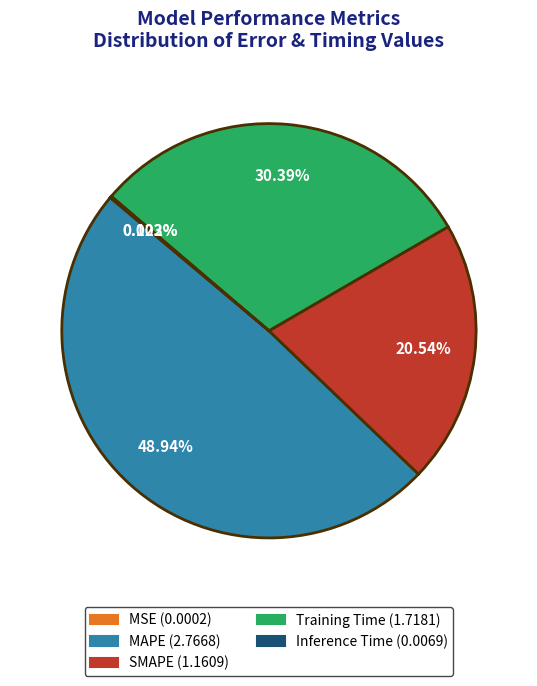

Is there any slice that represents more than half of the pie?

No